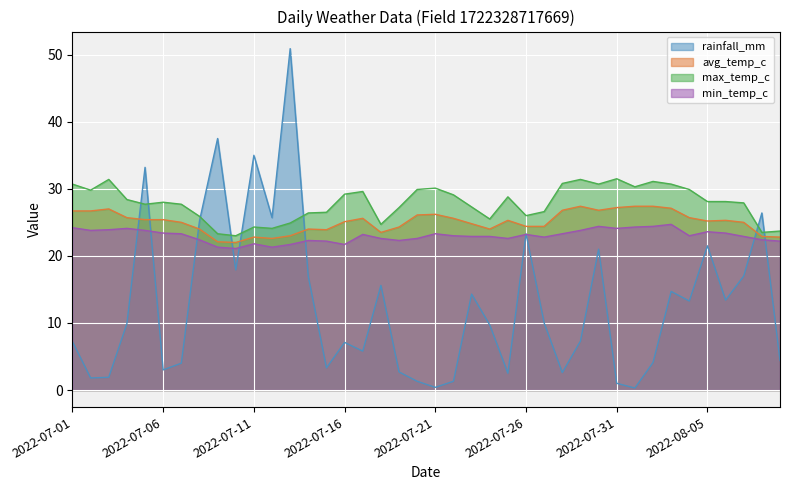

What is the maximum value for rainfall_mm?

50.9